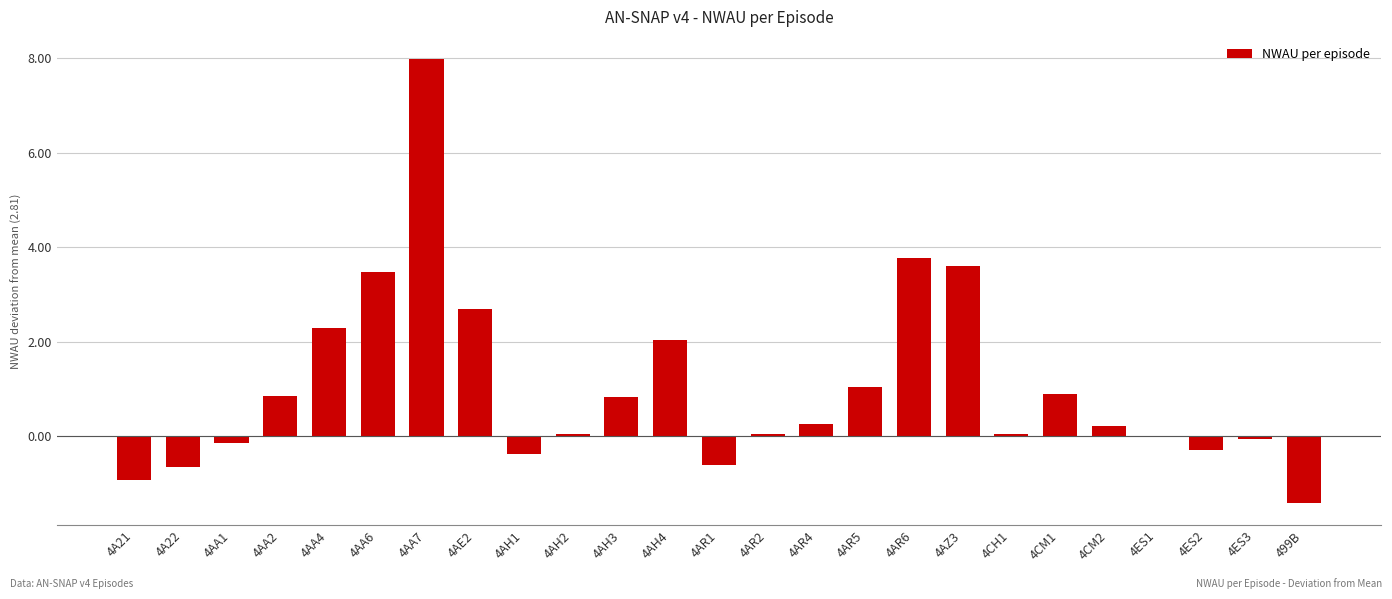

What value does the data have at 4AZ3?

3.6